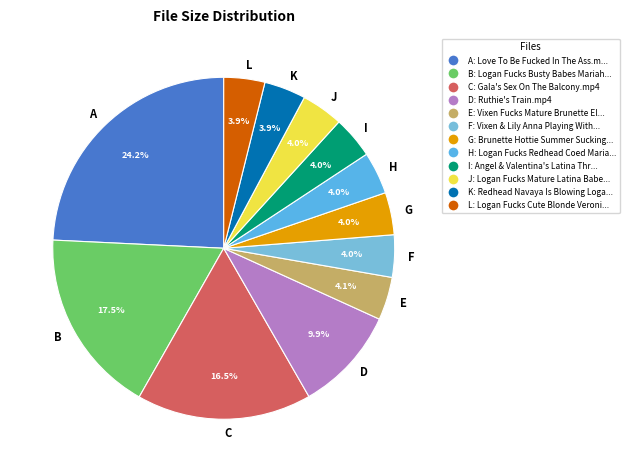

Do E and B together represent more than half of the pie?

No